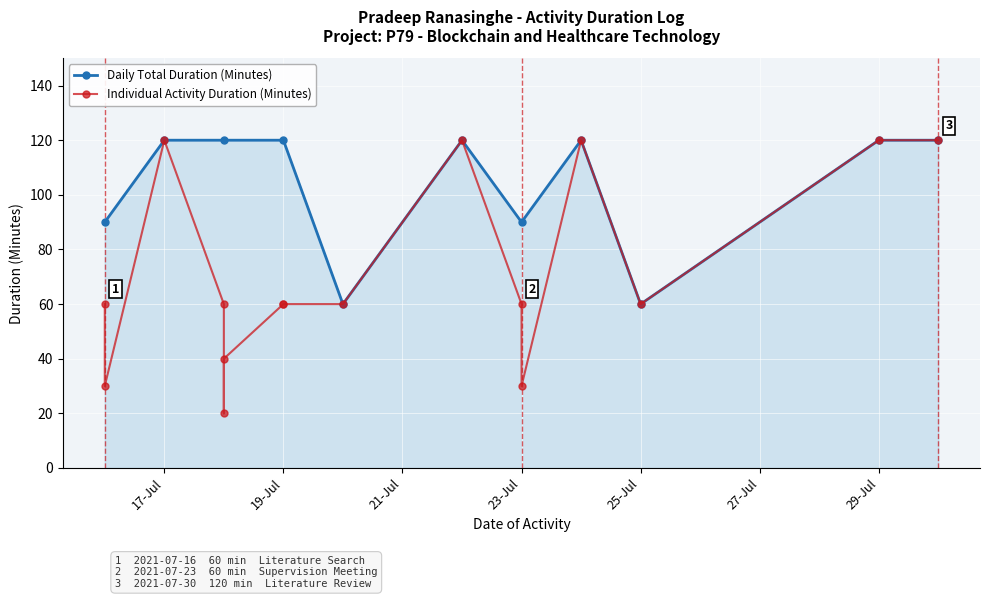

The value of Daily Total Duration (Minutes) at 23-Jul is 90. True or false?

True